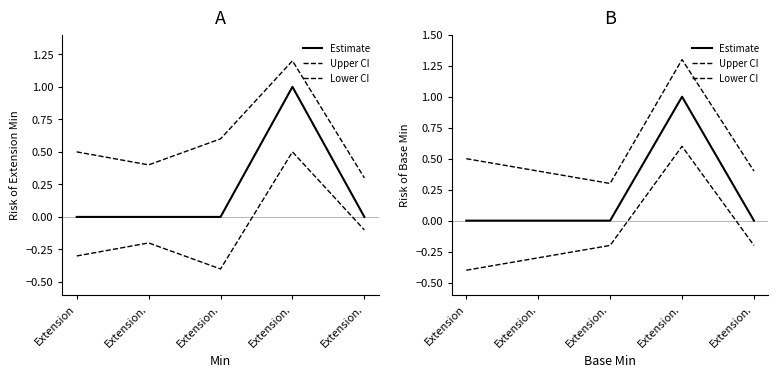

What is the difference between the maximum and minimum values in the Estimate series?

1.0